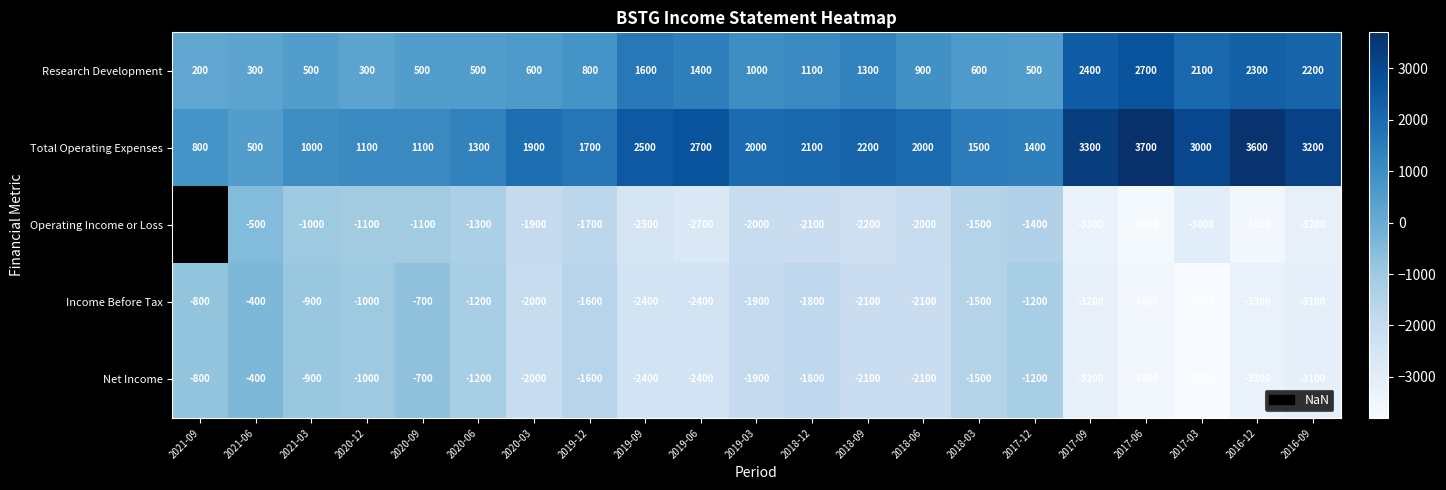

How many values in the Income Before Tax series are below -1900?

10